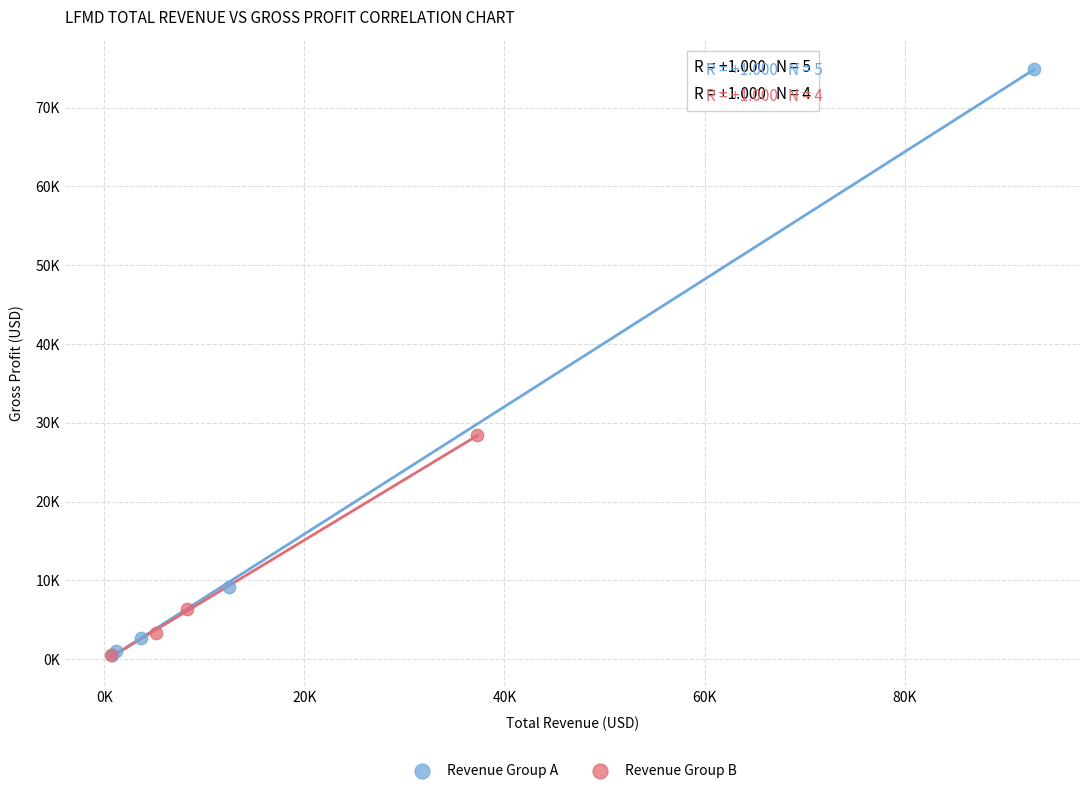

Which series reaches the maximum Y coordinate?

Revenue Group A